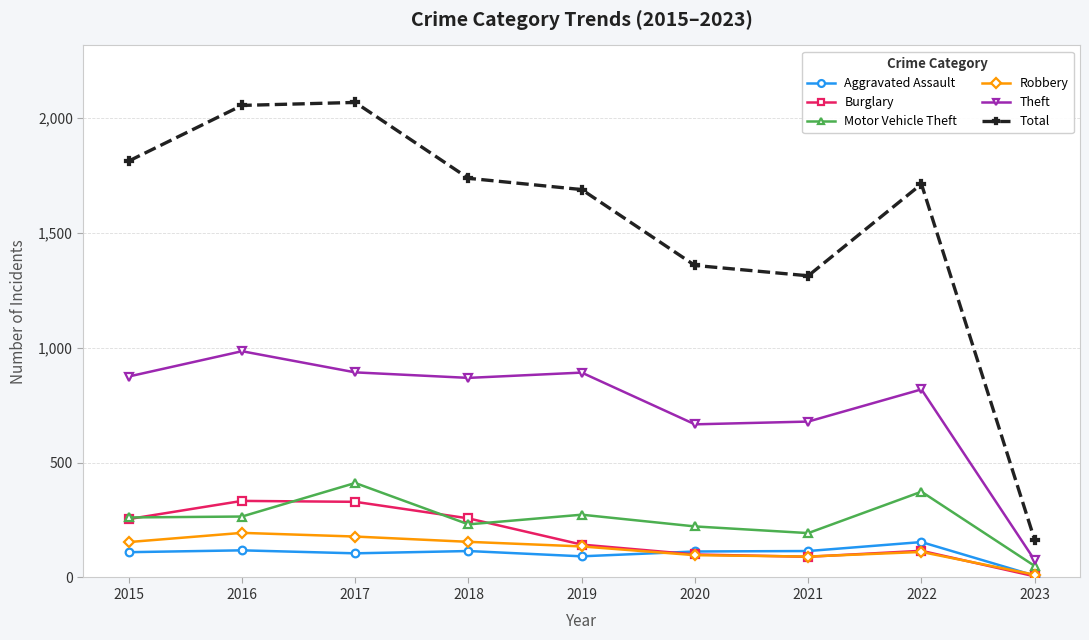

Which series has the largest total across all categories?

Total